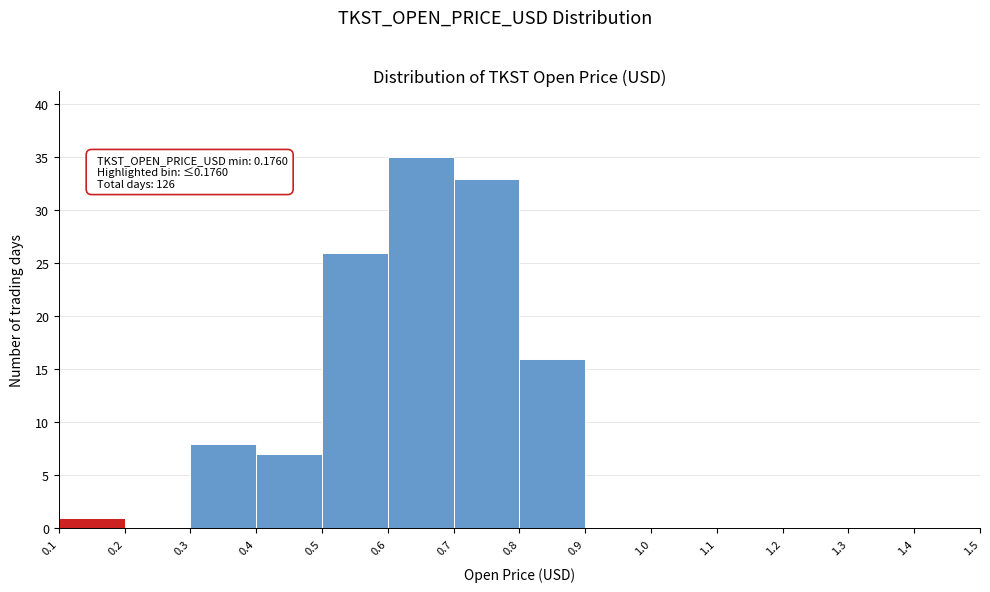

Over which range of the x-axis is the bar tallest?

0.6 to 0.7